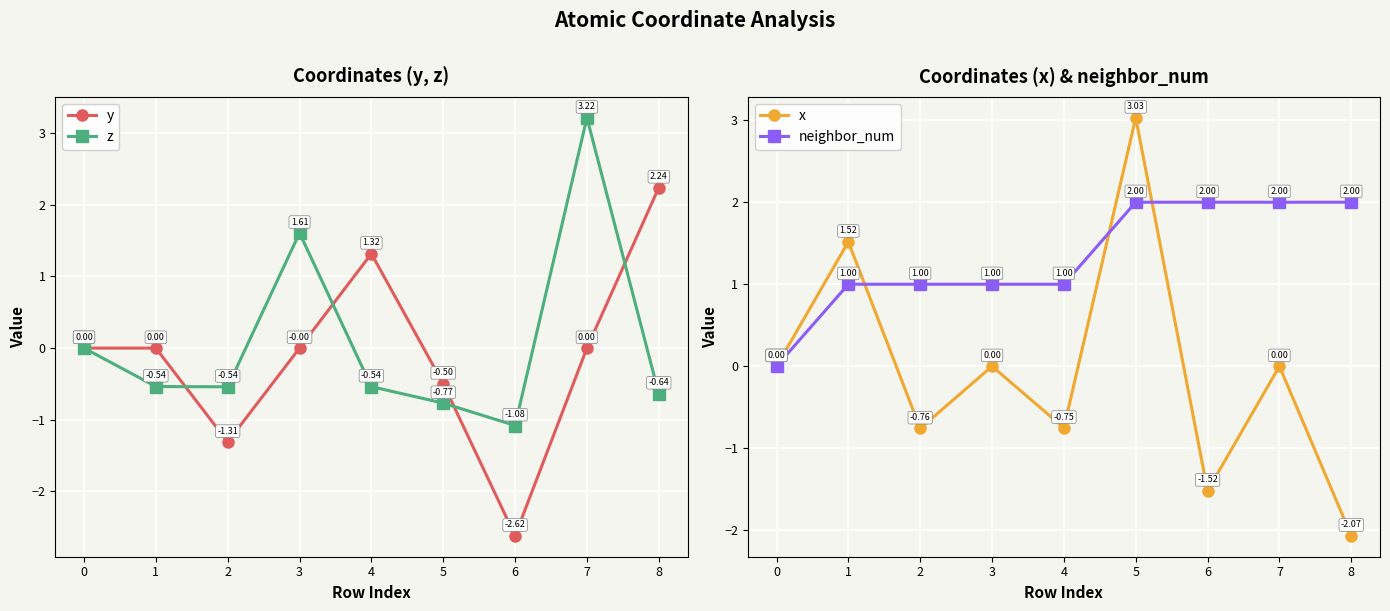

What is the maximum value shown in the chart?

3.2